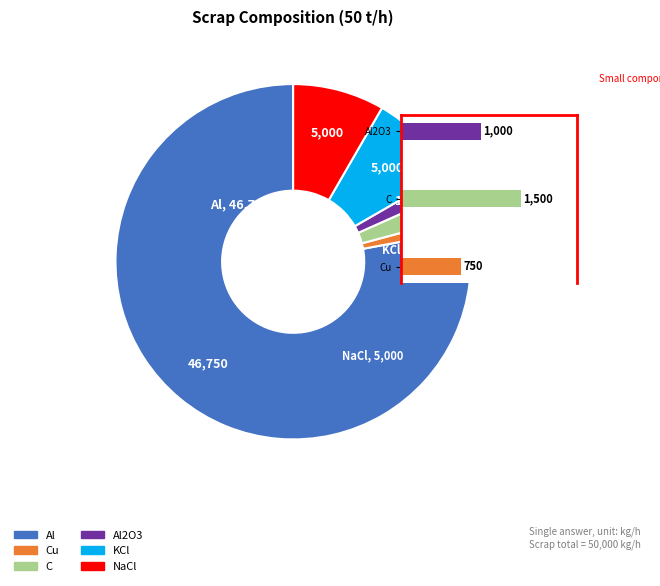

Between Al2O3 and KCl, which is larger?

KCl